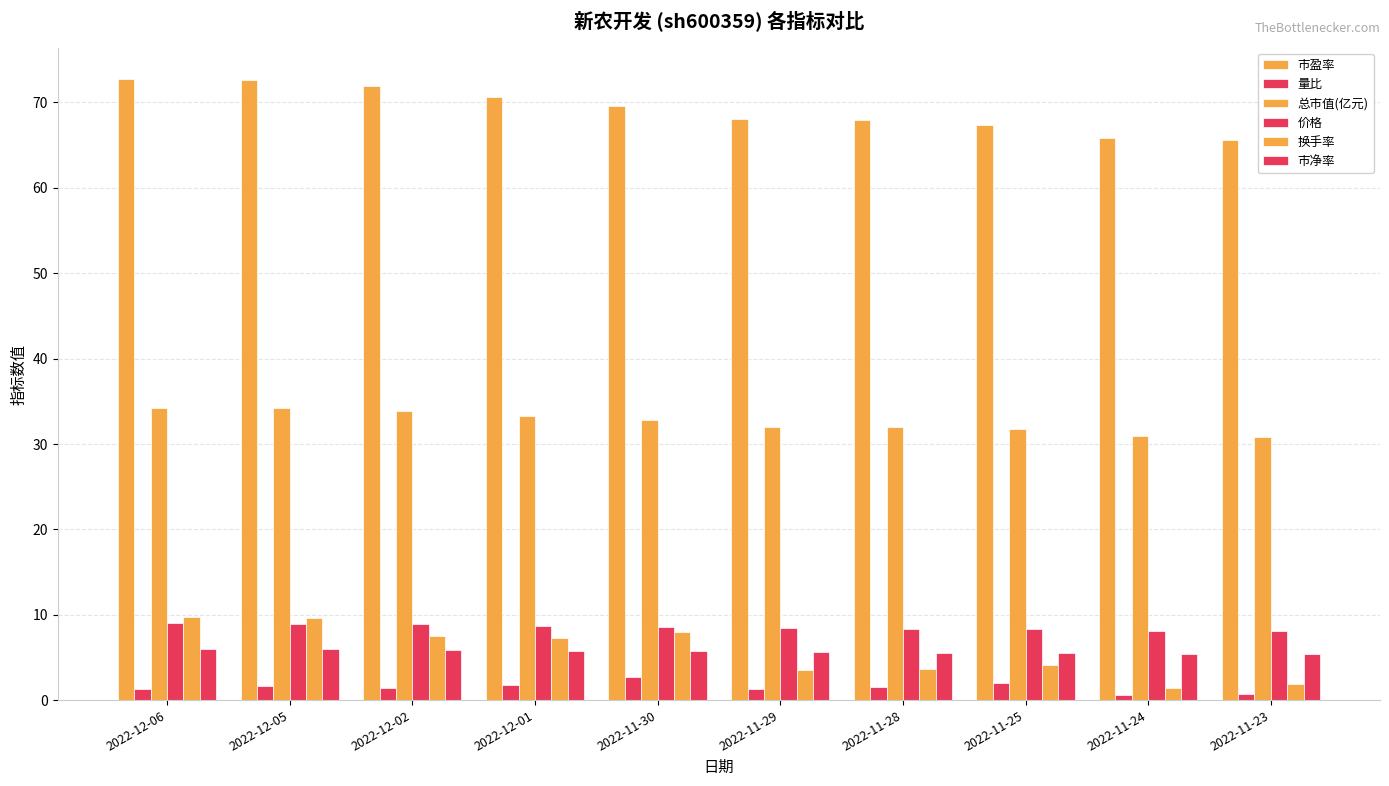

Which series has the largest range (max minus min)?

换手率